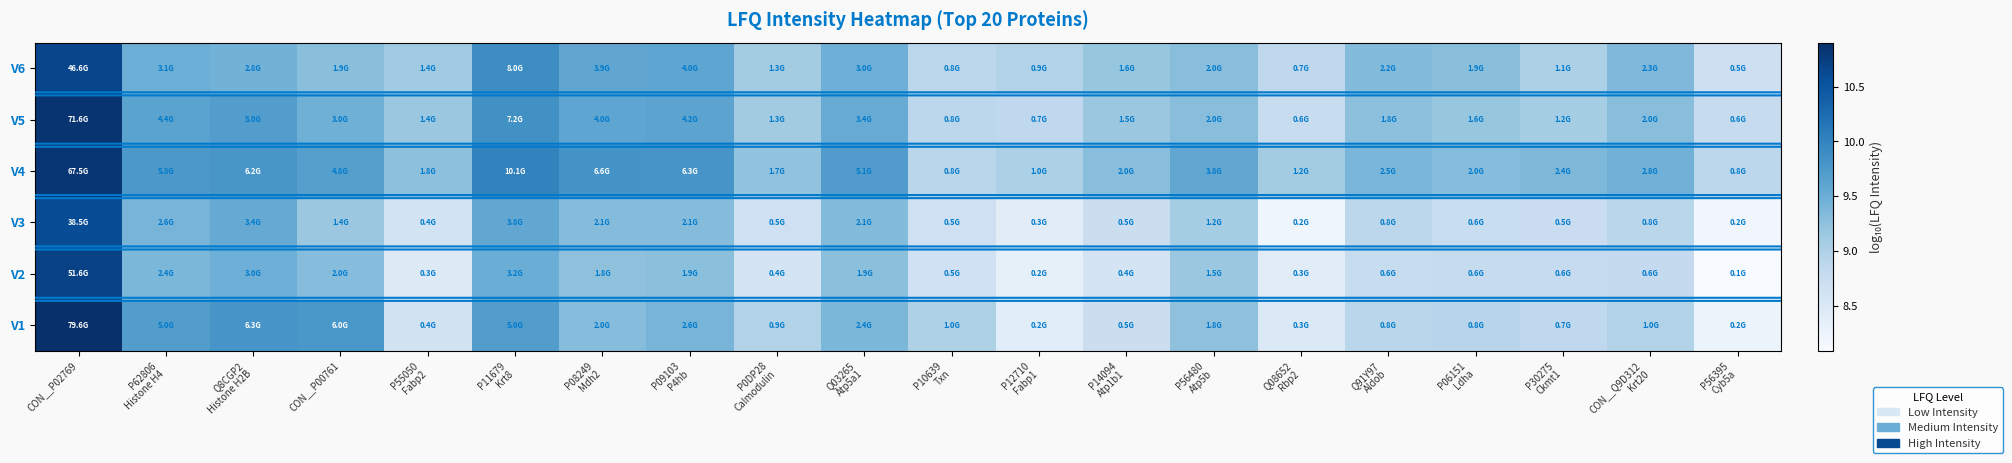

How many distinct data groups are displayed?

6